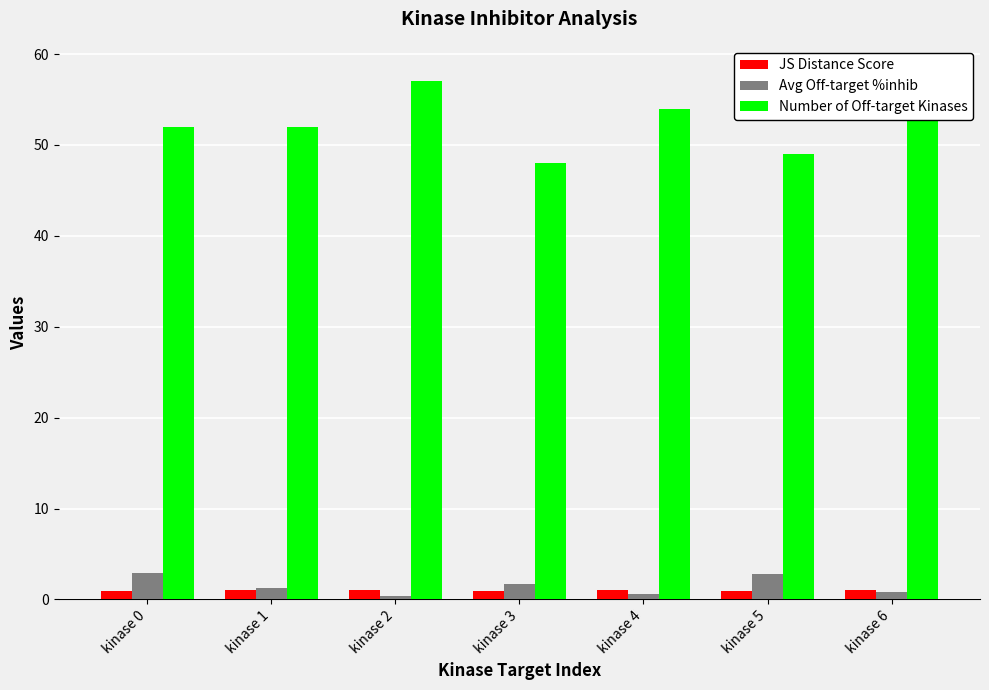

What is the total value across all series at kinase 2?

58.4